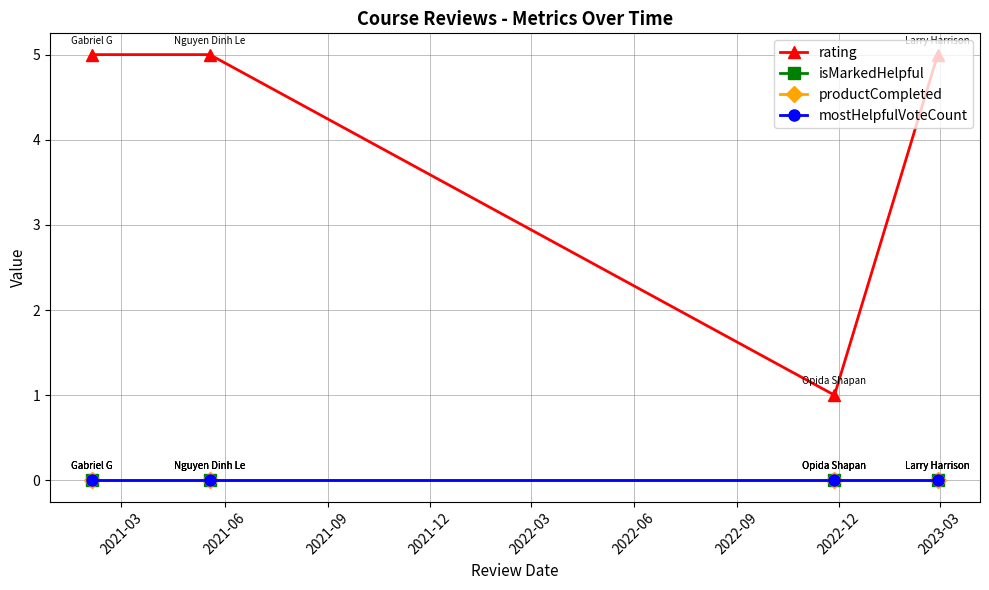

At how many categories does at least one series exceed 3?

3